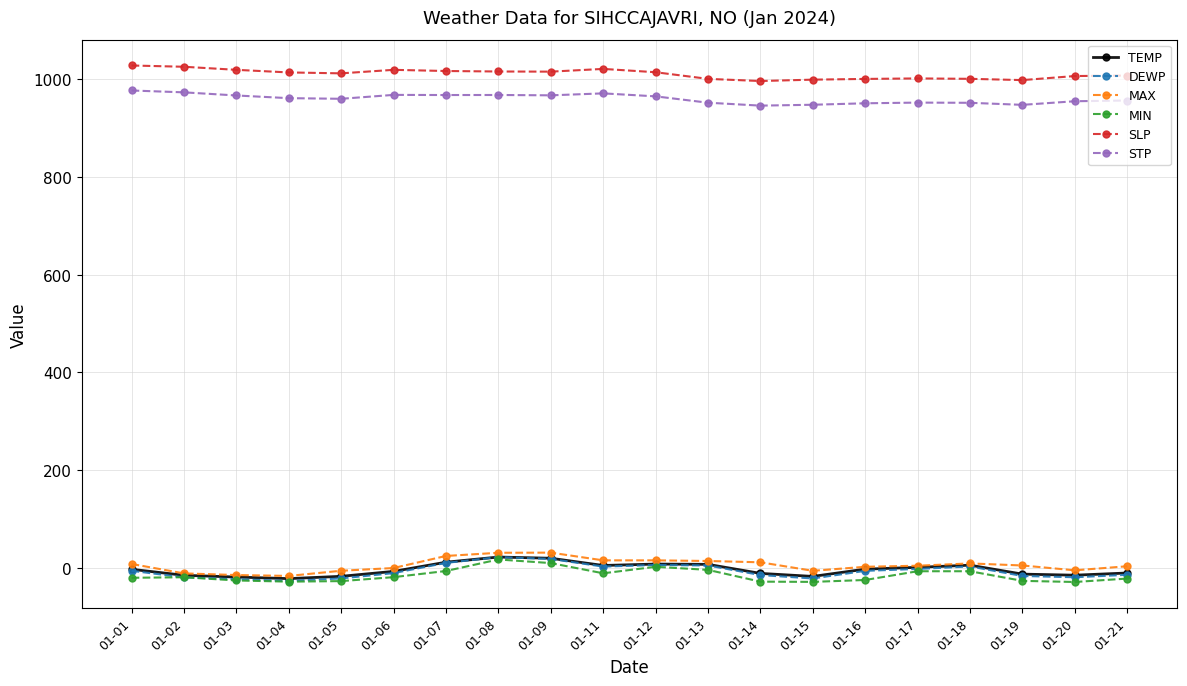

True or false: MIN has more than 2 interior local peaks.

True